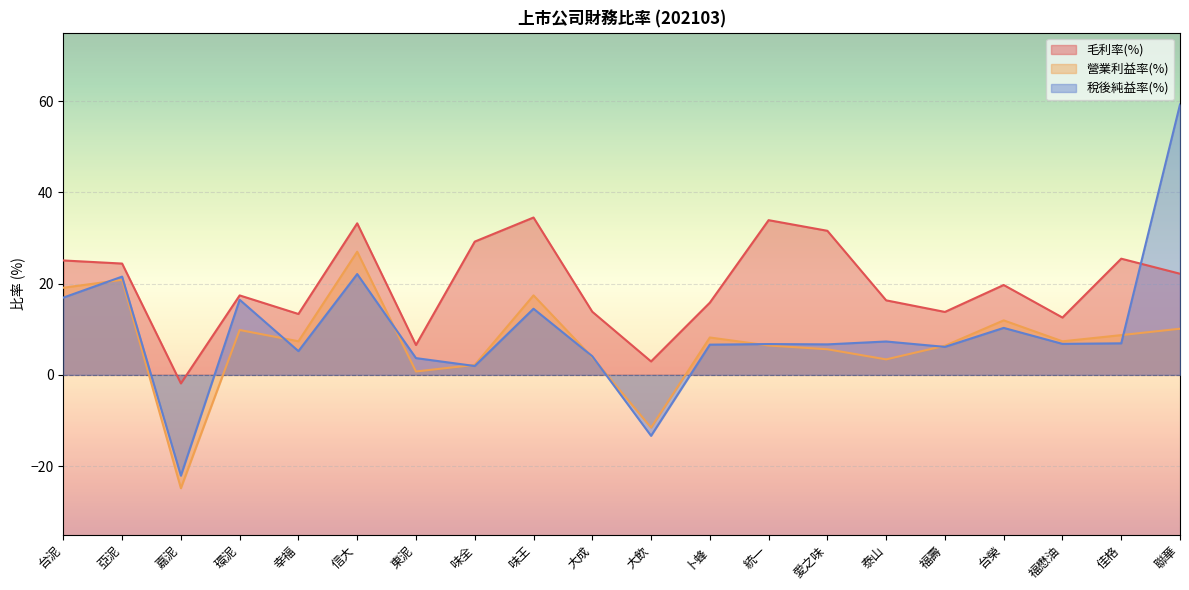

How many data points does each series have?

20